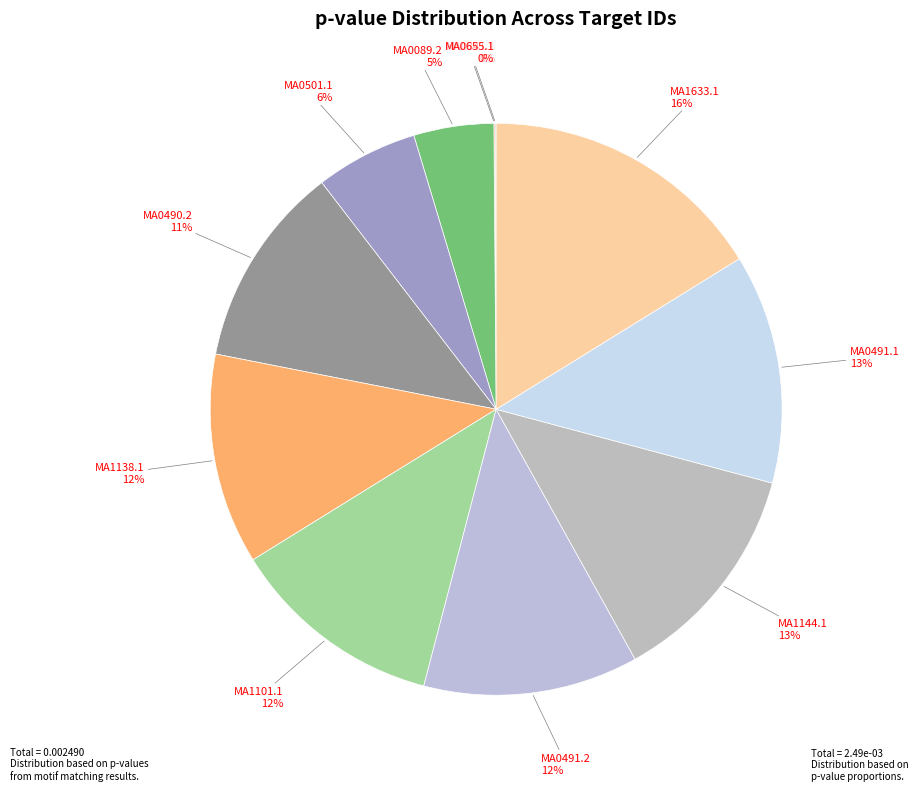

How many slices are in this pie chart?

11